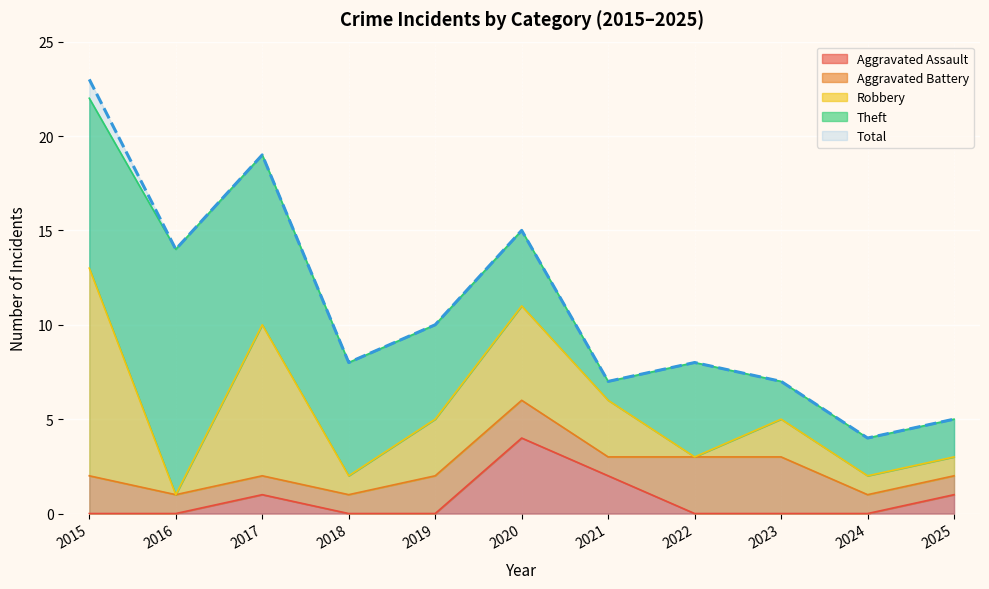

The Robbery series shows 1 at 2024. True or false?

False